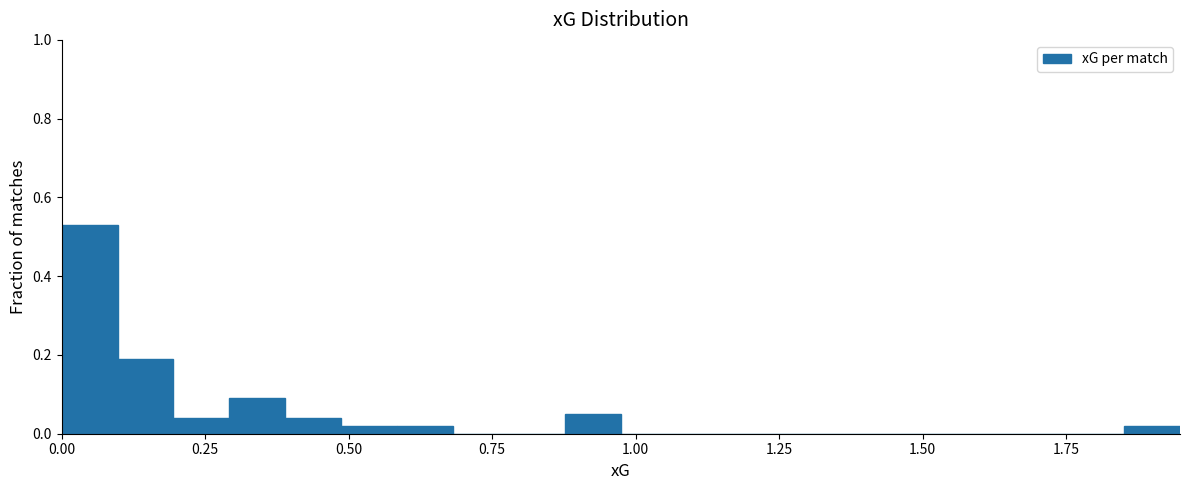

Read against the x-axis, roughly where is the centre of the tallest bar?

0.05